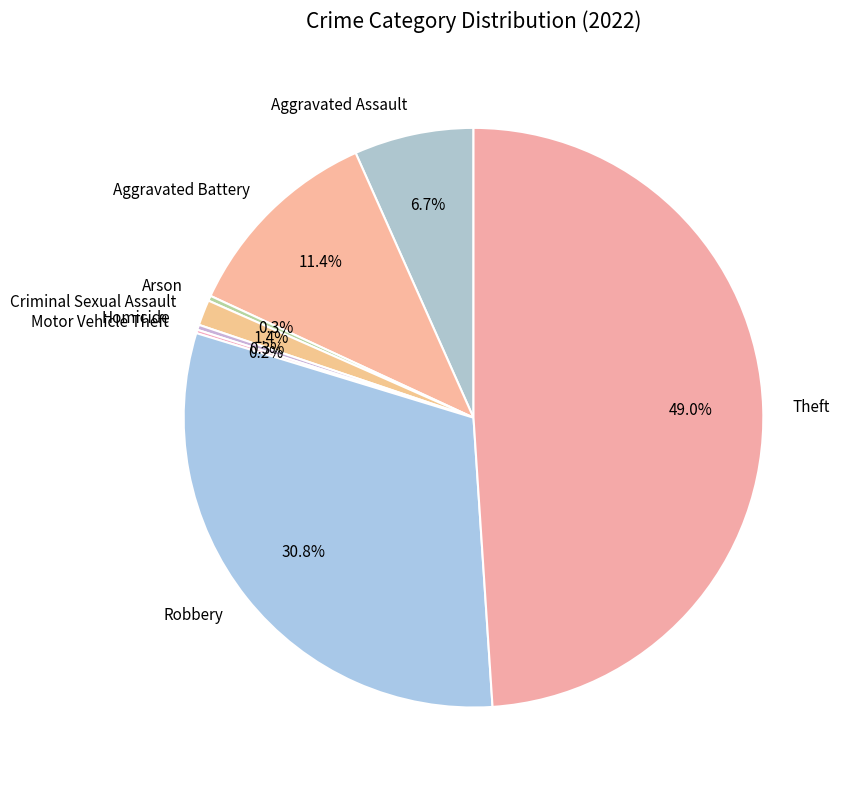

Do Criminal Sexual Assault and Aggravated Assault together represent more than half of the pie?

No